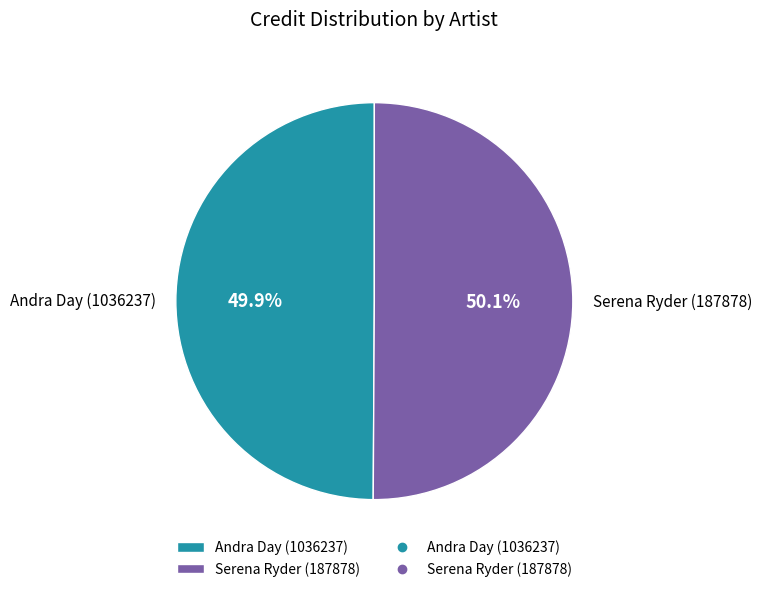

Count the number of slices in the pie.

2